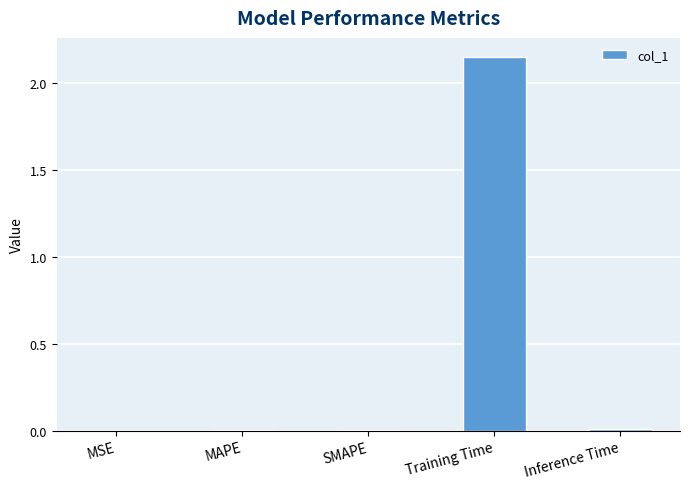

Which has a higher value, Training Time or Inference Time?

Training Time